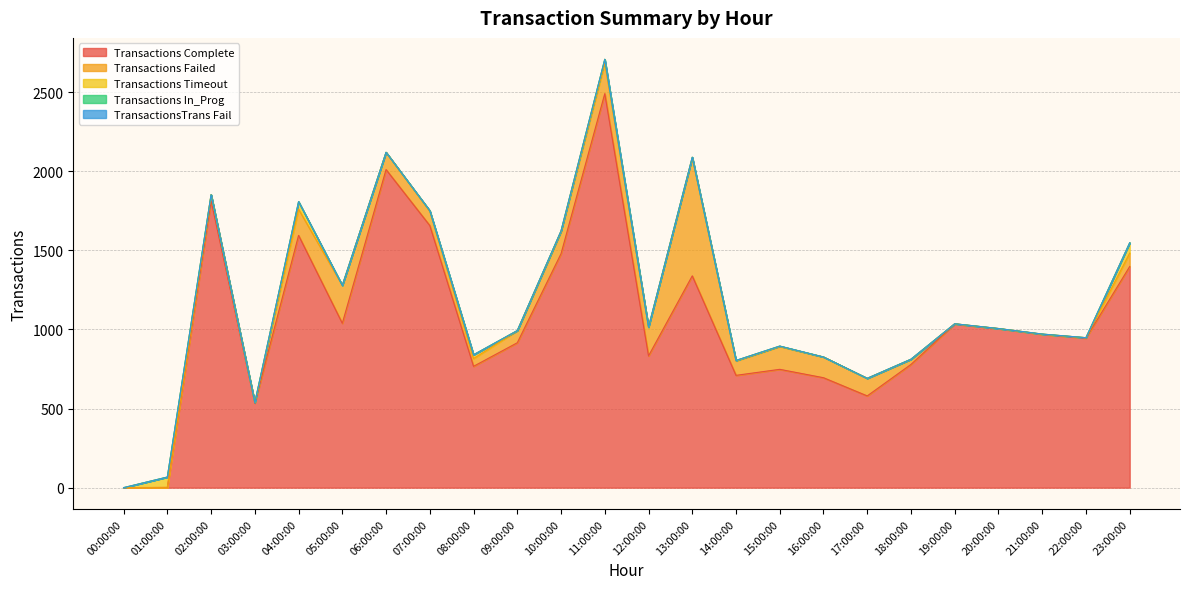

What are all the series names shown in the legend?

Transactions Complete, Transactions Failed, Transactions Timeout, Transactions In_Prog, TransactionsTrans Fail